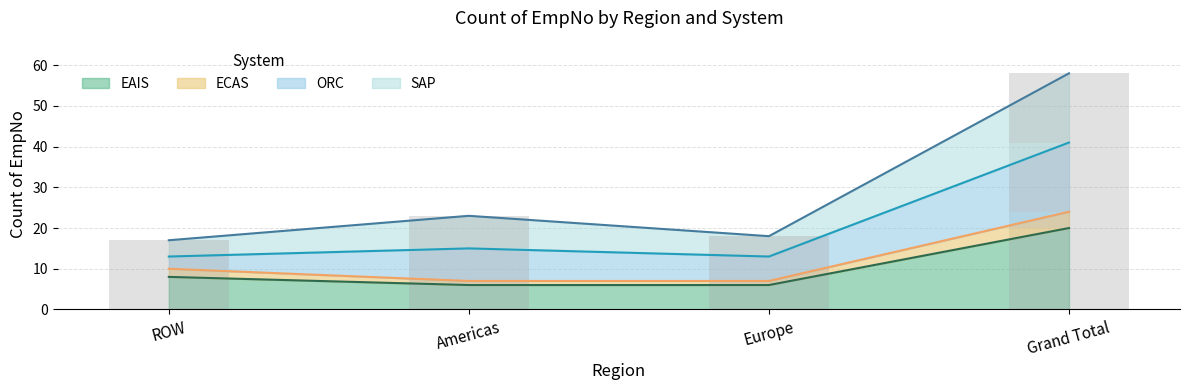

Where is EAIS nearest to the value 13?

ROW